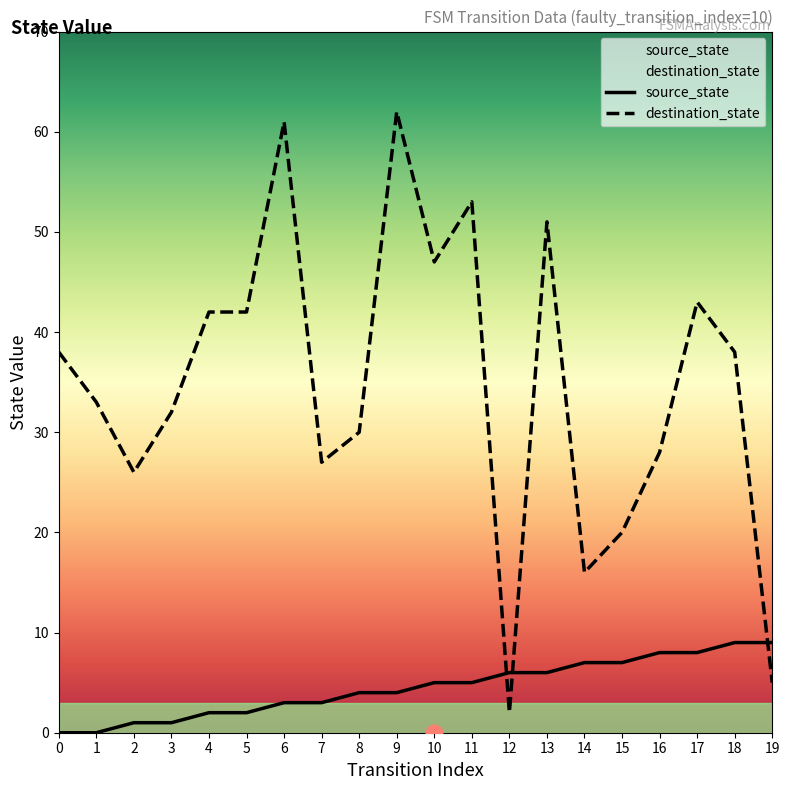

Reading left to right, transcribe all the data shown in this chart.

source_state: 0	0	1	1	2	2	3	3	4	4	5	5	6	6	7	7	8	8	9	9
destination_state: 38	33	26	32	42	42	61	27	30	62	47	53	2	51	16	20	28	43	38	5